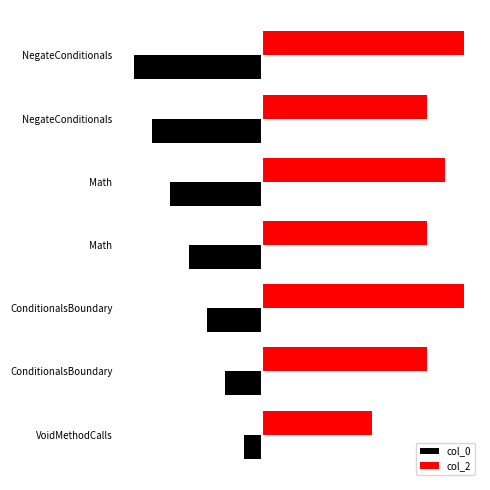

What are all the series names shown in the legend?

col_0, col_2